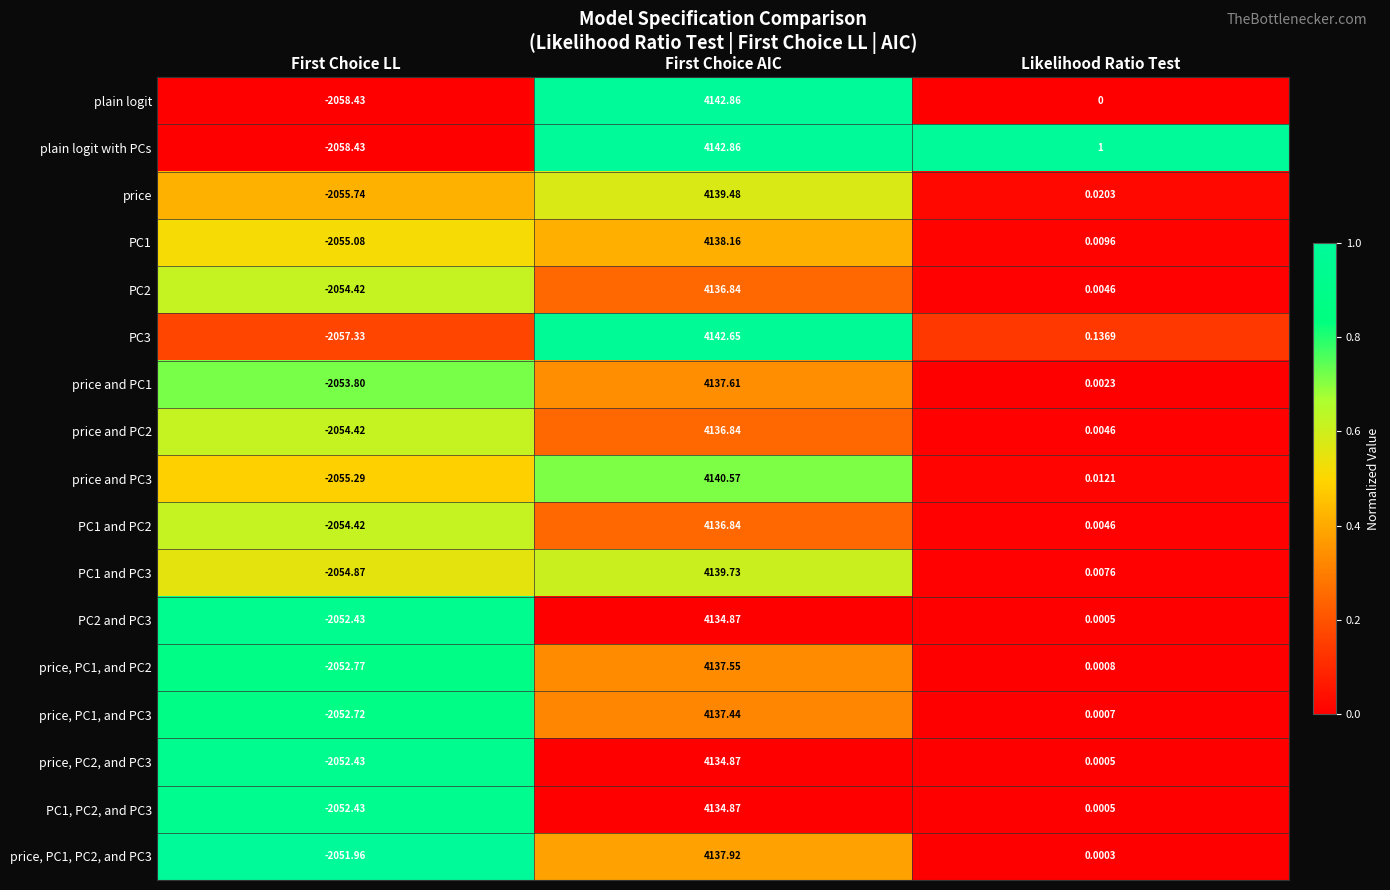

What is the total value across all series at Likelihood Ratio Test?

1.2